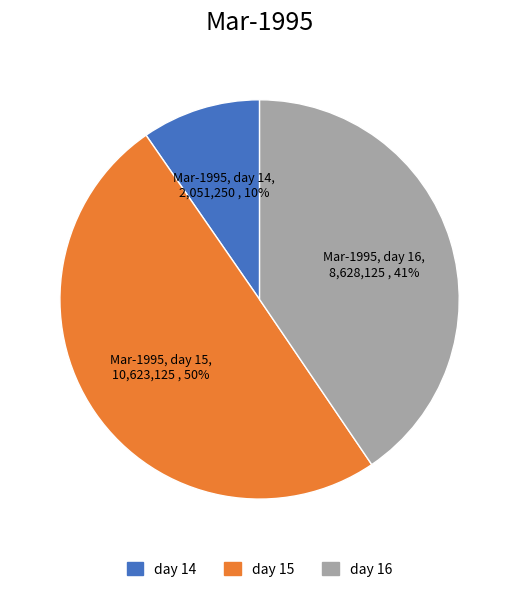

How many slices are in this pie chart?

3